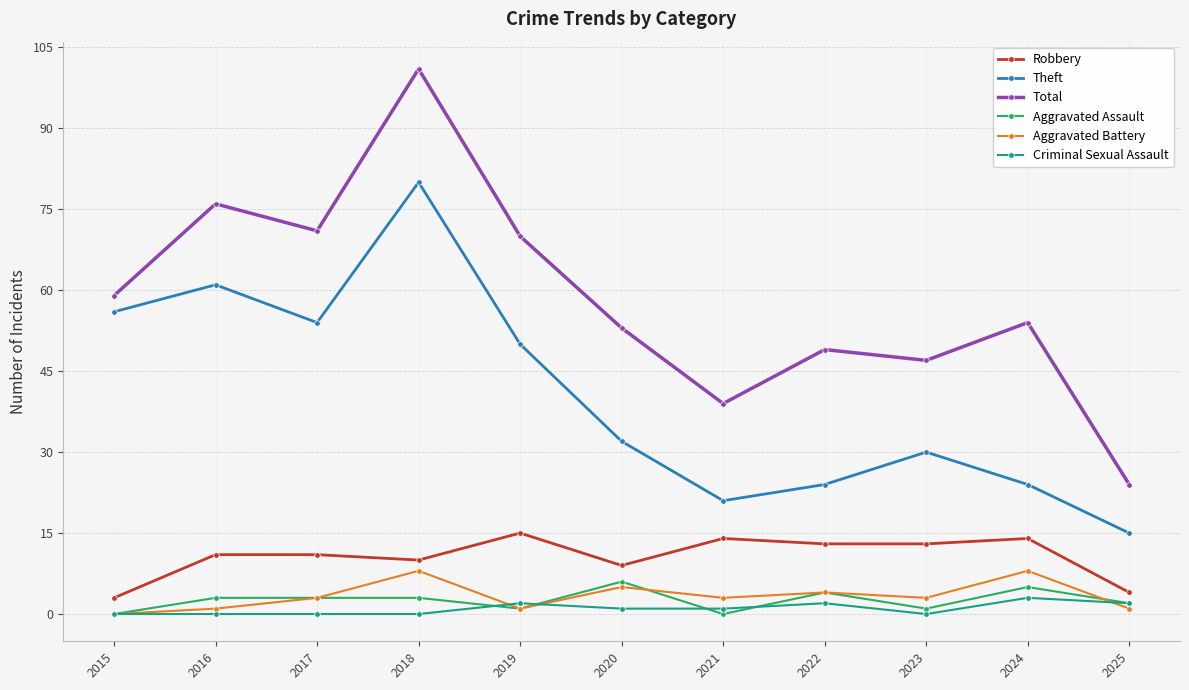

What is the sum of all Theft values?

447